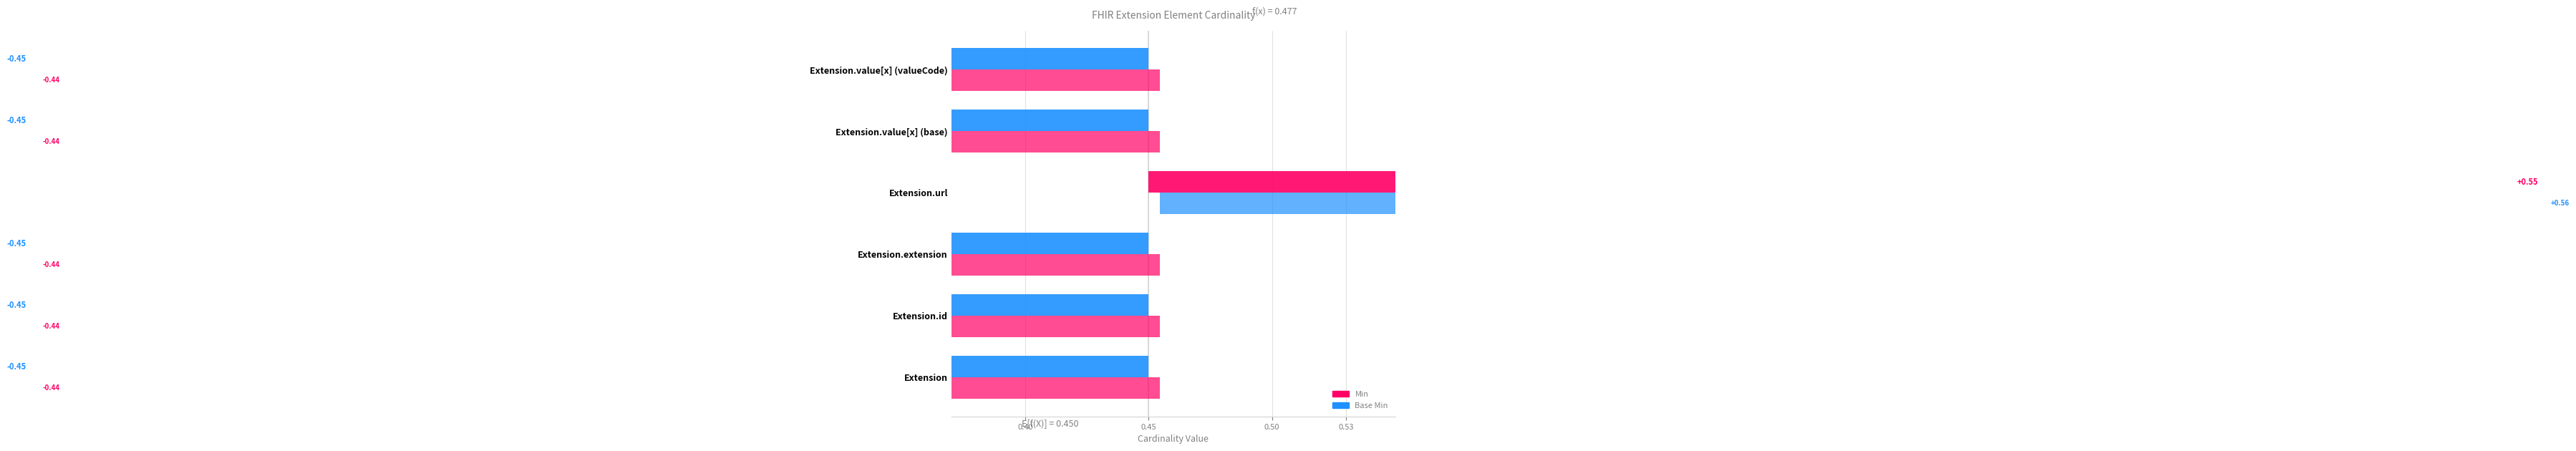

Are the bars horizontal?

Yes